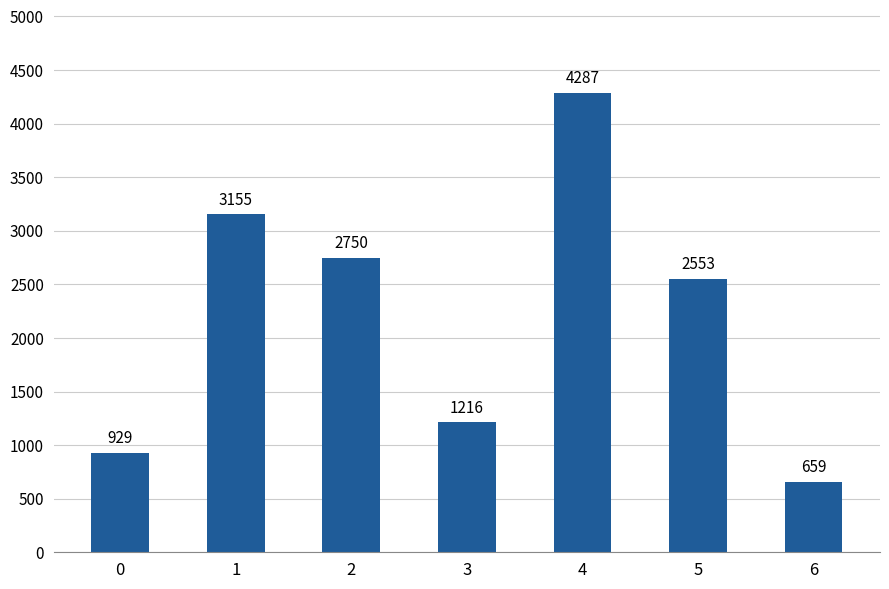

Are the bars horizontal?

No